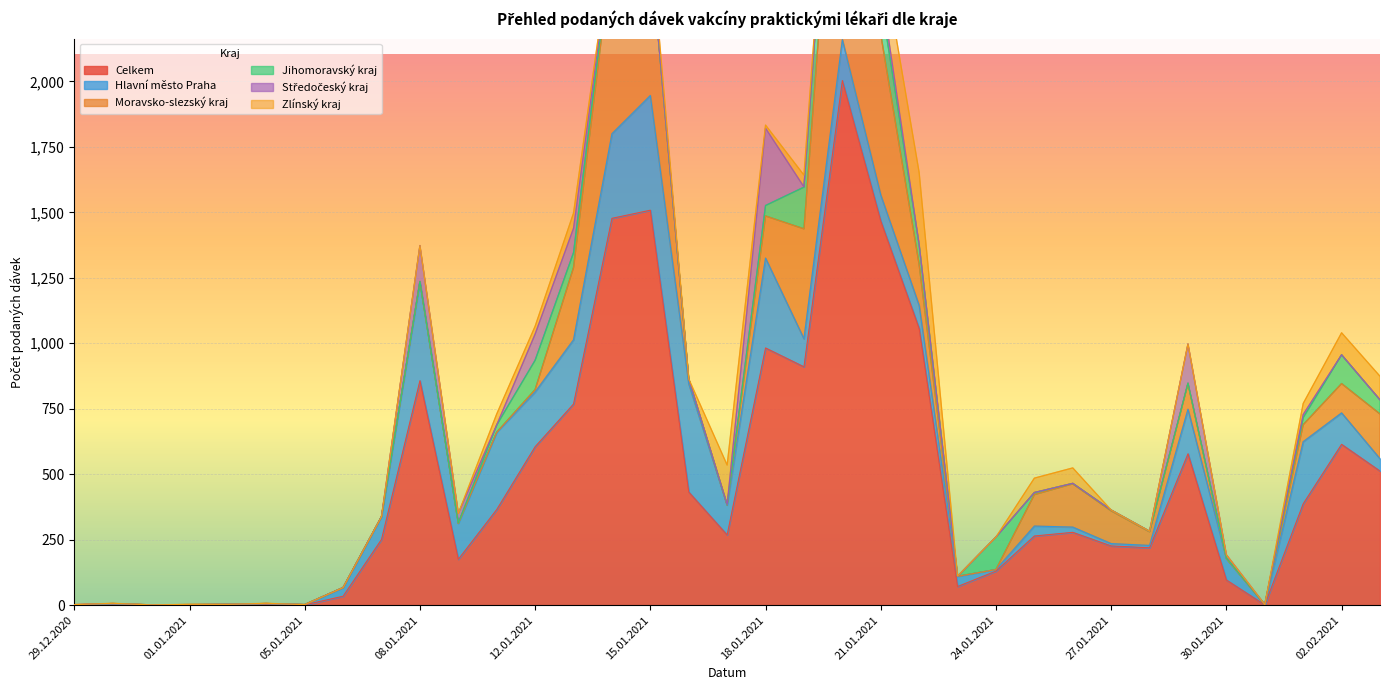

Reading left to right, extract all data points from this chart.

Celkem: 1	4	1	2	2	4	1	34	251	857	175	365	605	768	1477	1508	432	268	982	910	2003	1467	1056	71	130	264	278	226	219	578	96	1	387	614	512
Hlavní město Praha: 0	1	0	0	1	2	1	33	87	378	137	295	209	245	323	438	413	114	343	107	156	99	88	39	6	38	20	9	9	170	82	1	237	120	47
Moravsko-slezský kraj: 0	1	0	0	0	0	0	0	0	0	0	0	9	276	695	561	19	1	161	420	1210	614	157	0	0	120	165	125	52	98	0	0	65	112	171
Jihomoravský kraj: 0	0	0	0	0	0	0	0	0	1	2	28	112	57	32	0	0	0	40	159	251	136	76	0	124	8	2	3	2	2	2	0	27	110	54
Středočeský kraj: 1	0	0	0	0	0	0	0	0	137	36	0	100	93	0	1	0	1	295	1	0	47	0	0	0	0	0	0	0	149	12	0	12	0	0
Zlínský kraj: 0	1	0	1	0	1	0	0	0	0	0	42	30	58	12	54	0	151	12	45	21	151	275	1	0	55	59	0	0	0	0	0	42	84	90